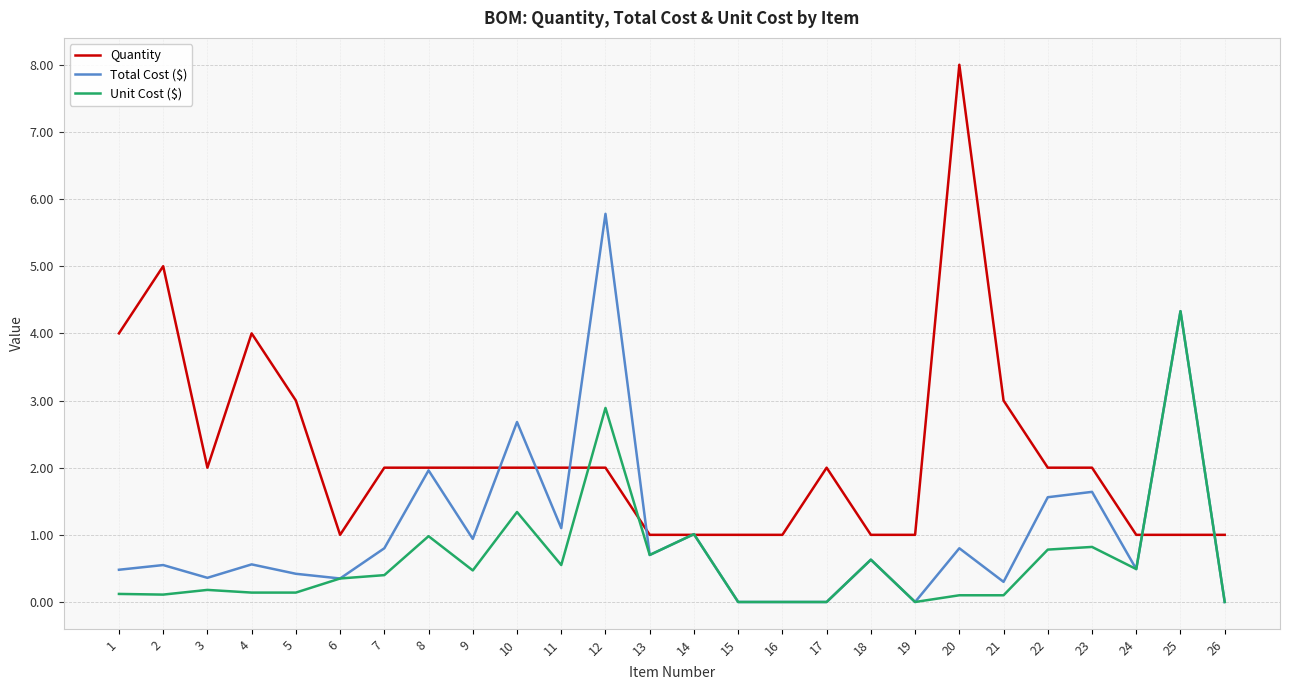

Read the Quantity value at 7.

2.0